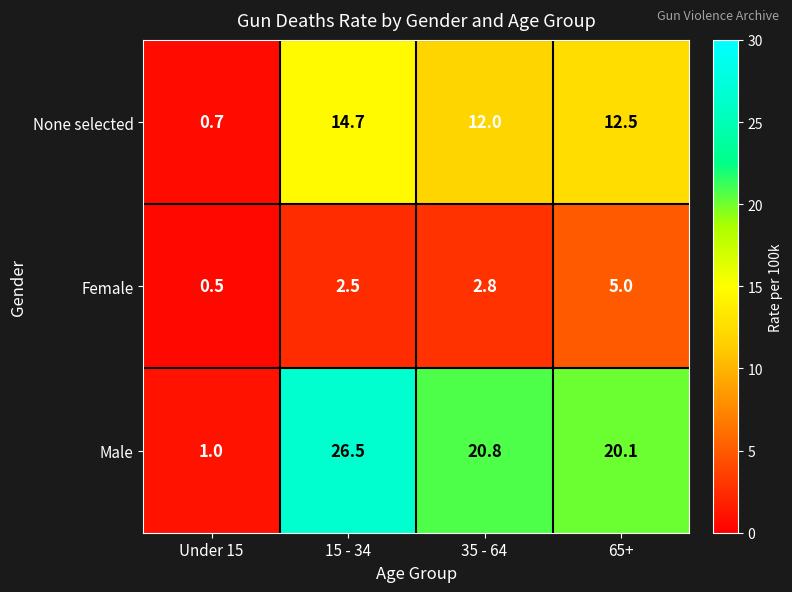

What is the total value across all series at 35 - 64?

35.6